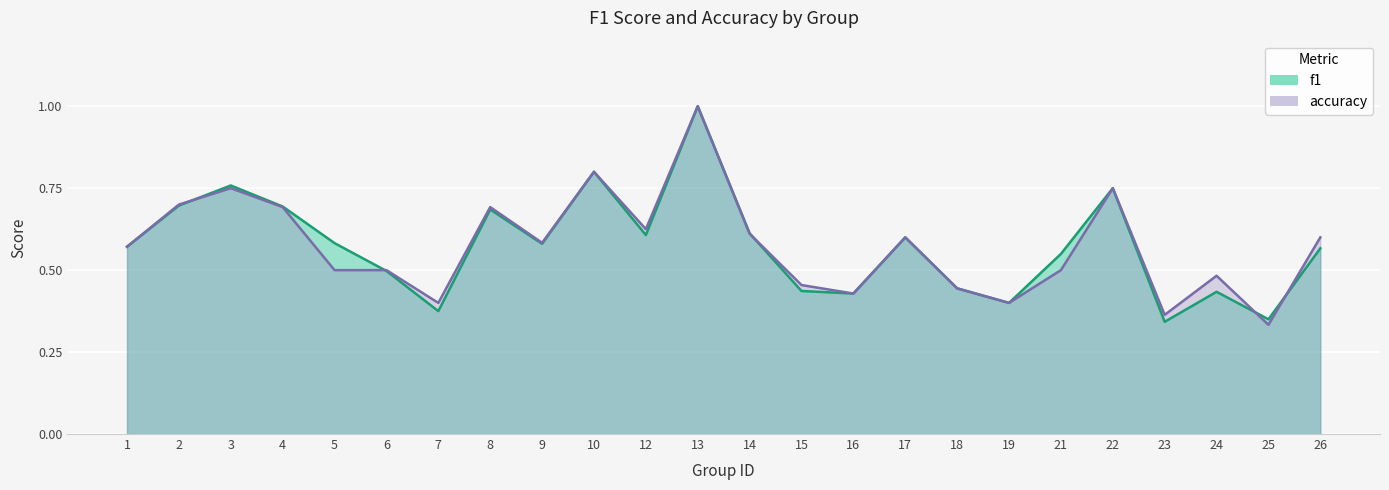

Where is accuracy nearest to the value 0?

25